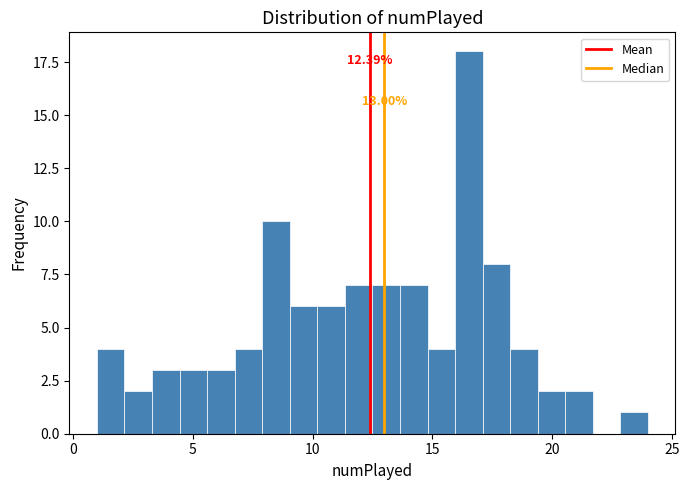

Read against the x-axis, roughly where is the centre of the tallest bar?

16.5